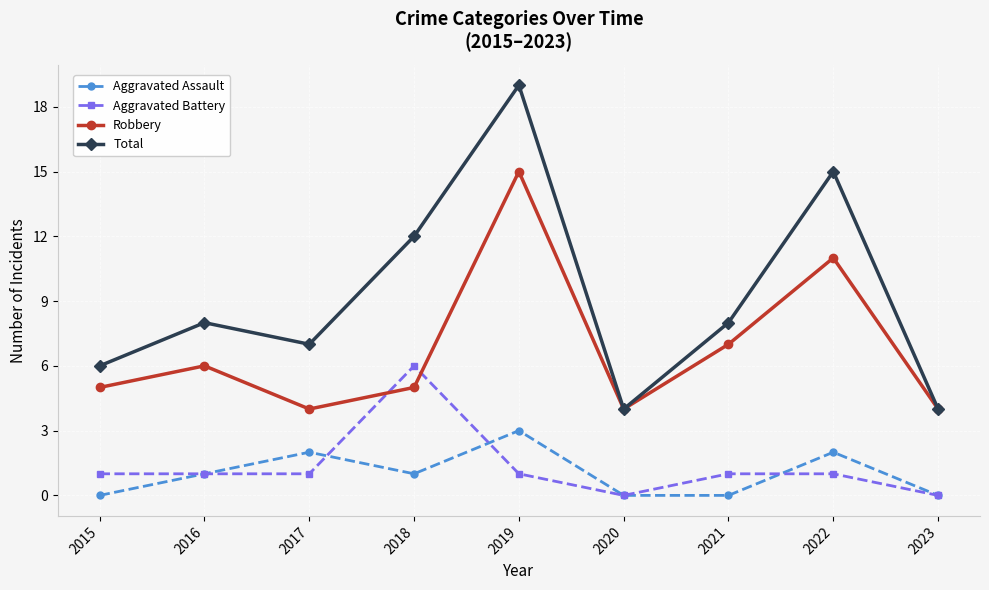

What are all the series names shown in the legend?

Aggravated Assault, Aggravated Battery, Robbery, Total